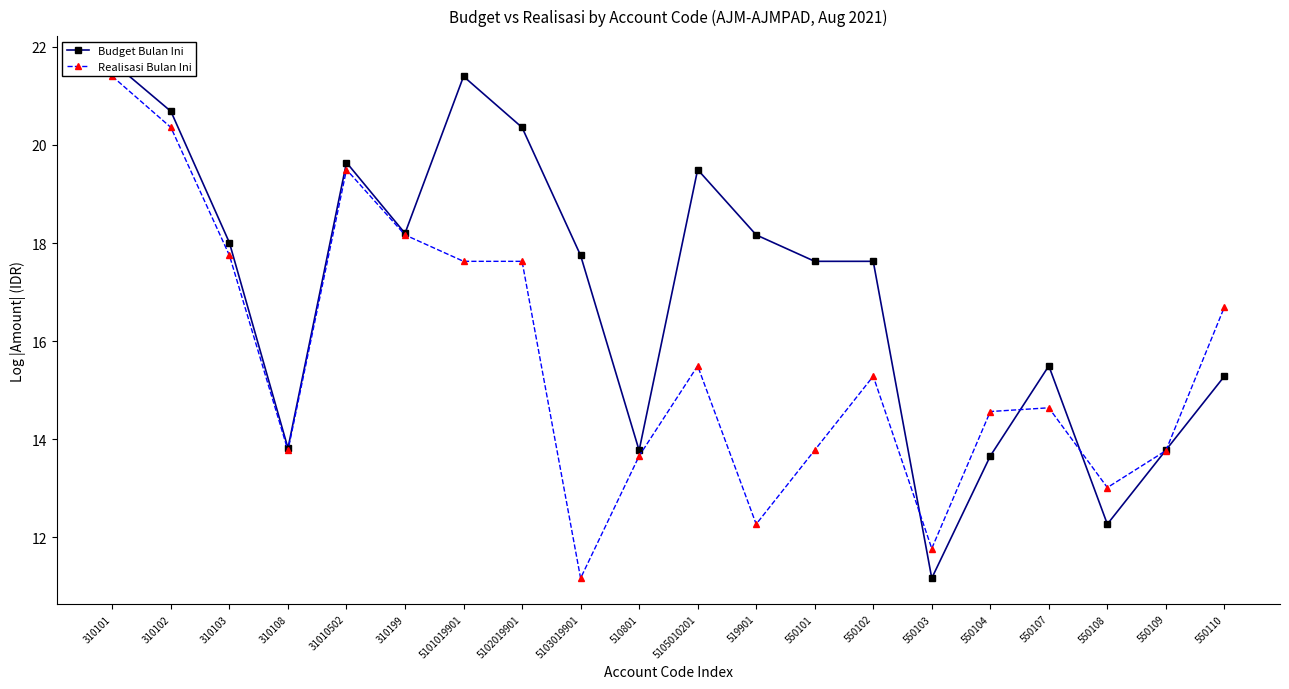

At how many categories does at least one series exceed 11?

20